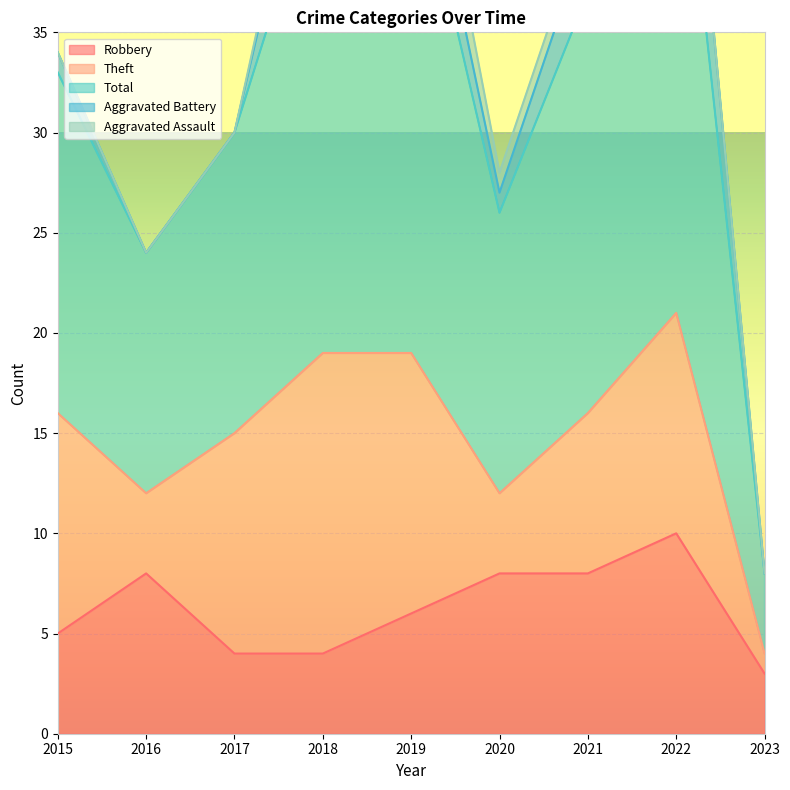

Which series changed the most between 2016 and 2021?

Total